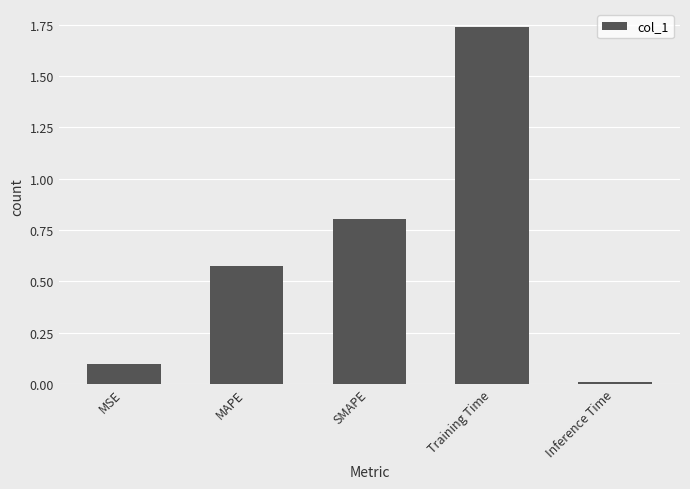

The chart shows a value of 0.0 at Inference Time. True or false?

True